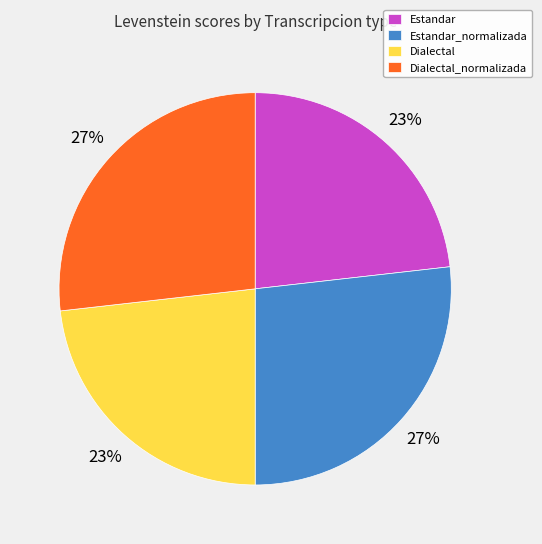

Which has a higher value, Dialectal or Estandar_normalizada?

Estandar_normalizada